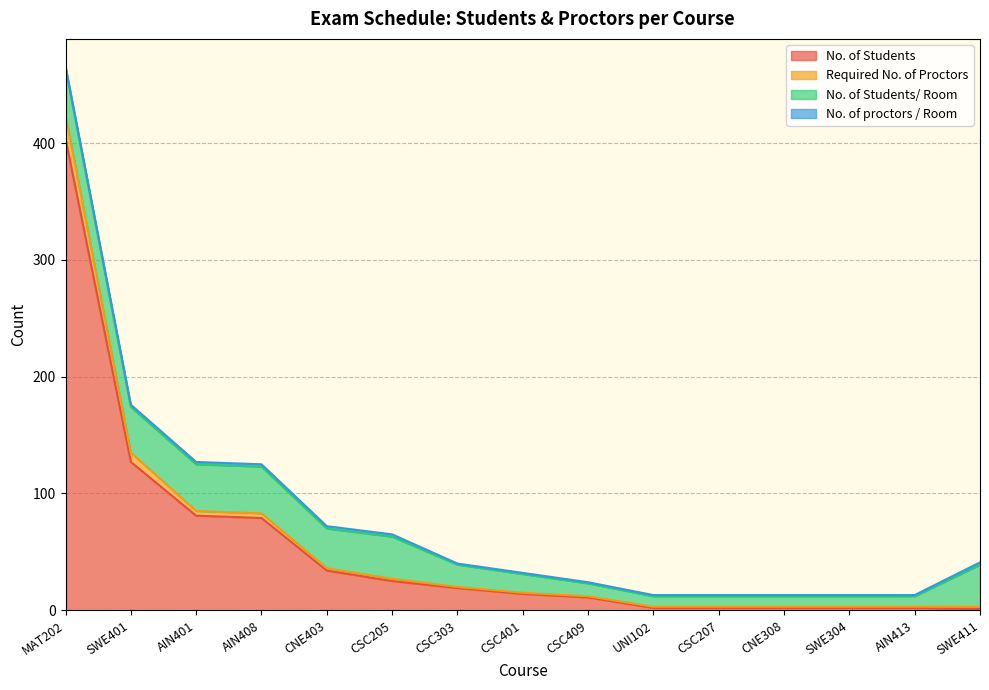

Is it true that Required No. of Proctors equals 83 at AIN408?

True